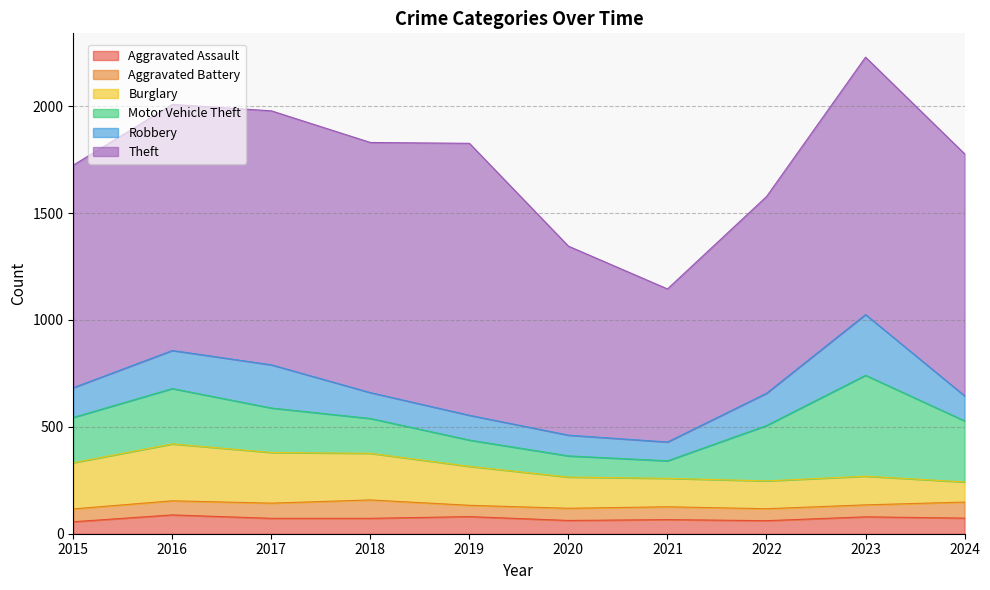

Between 2015 and 2021, which series saw the biggest shift?

Theft